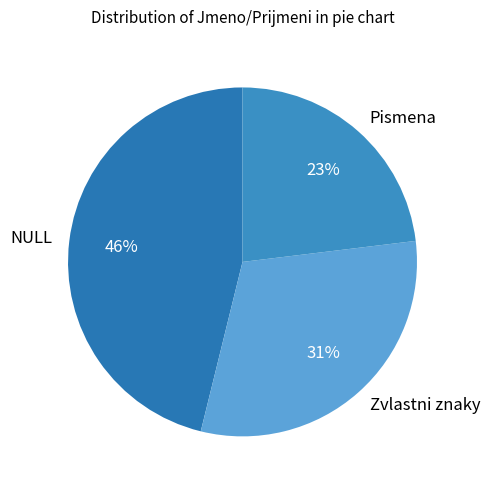

What is the smallest slice in the pie chart?

Pismena